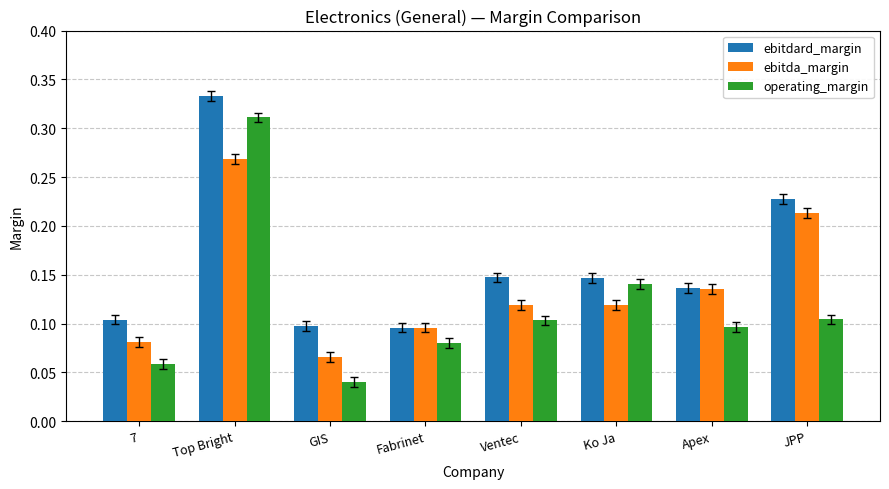

What is the sum of all ebitdard_margin values?

1.3